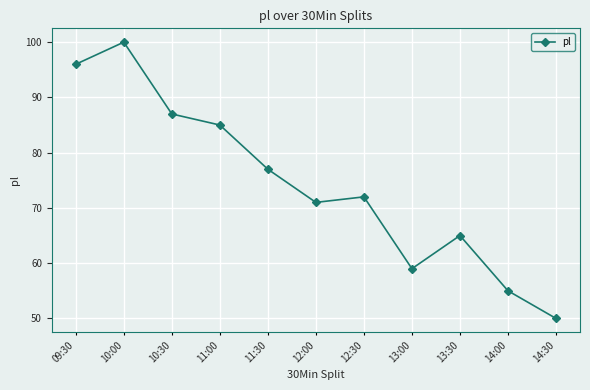

At which category does the chart reach its minimum across all series?

14:30